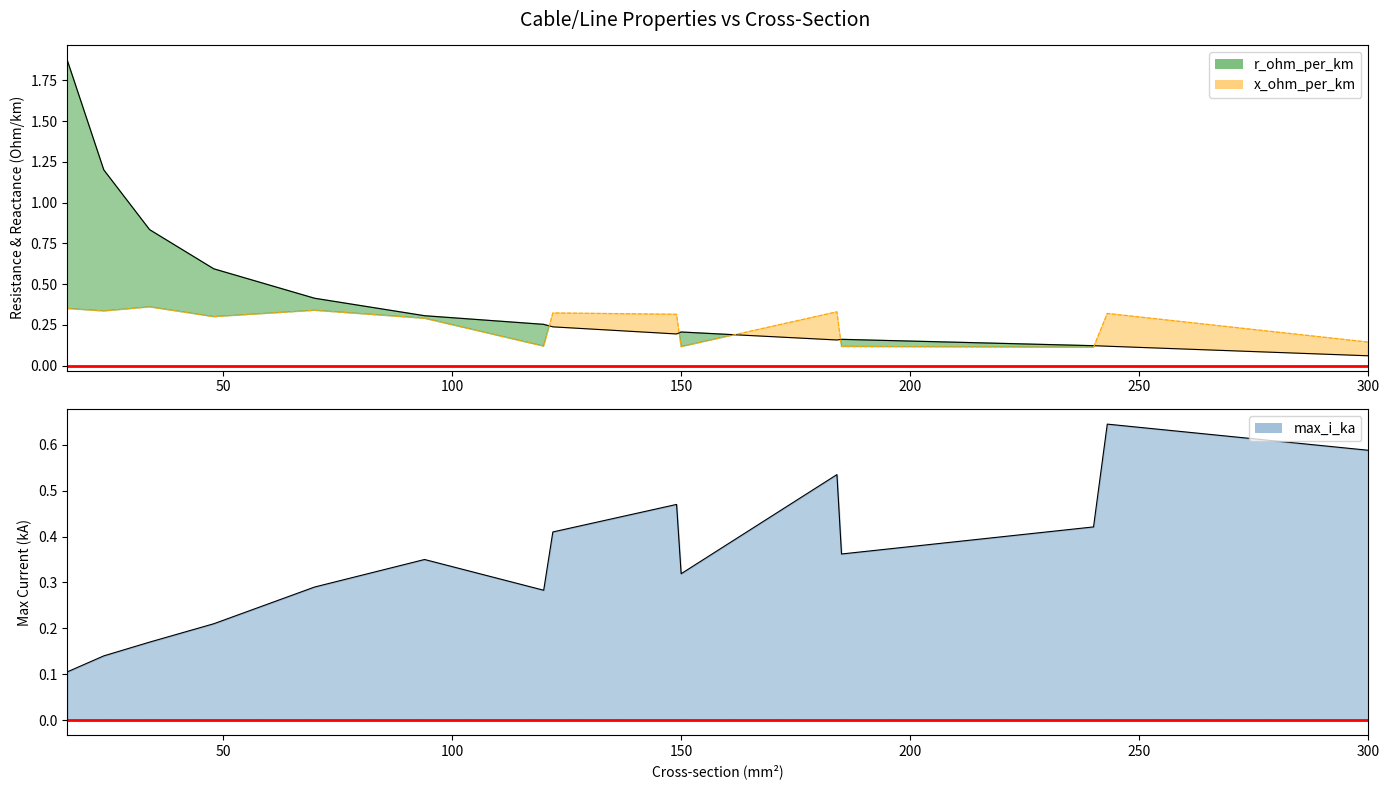

After their last crossing, which series has the higher values: x_ohm_per_km or max_i_ka?

max_i_ka